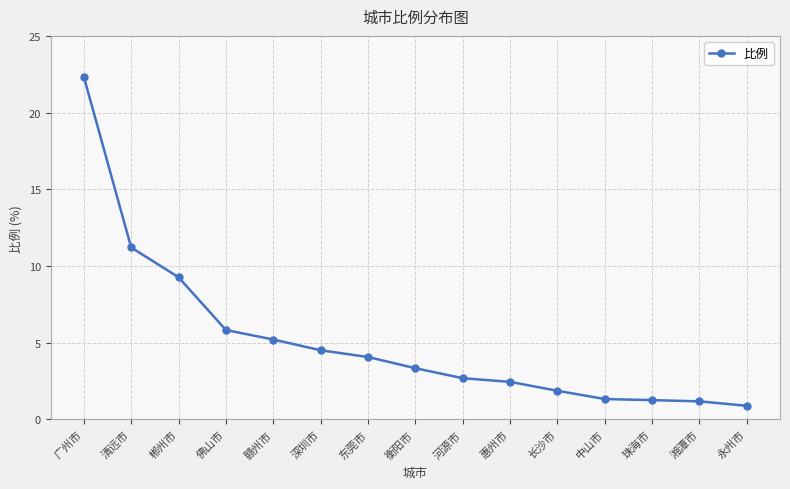

What is the label of the 10th point from the left?

惠州市